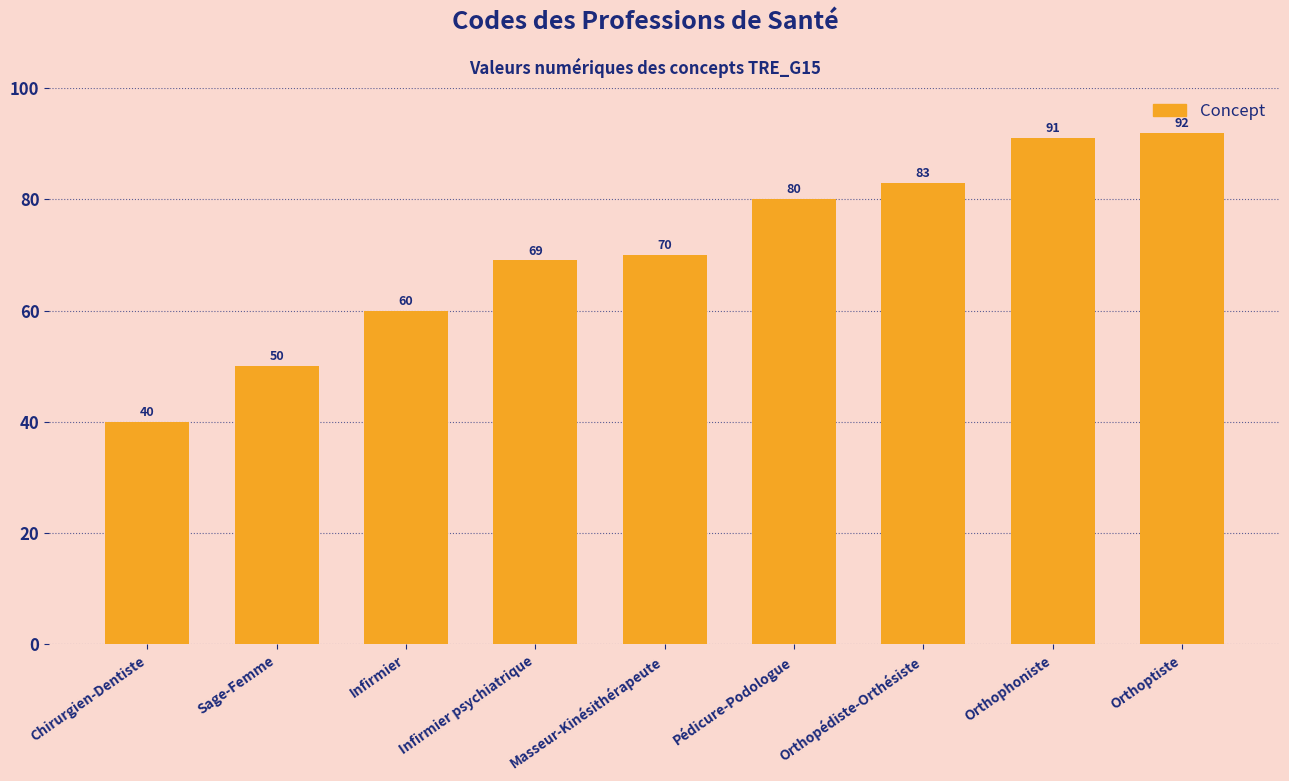

Reading left to right, extract all data points from this chart.

40	50	60	69	70	80	83	91	92